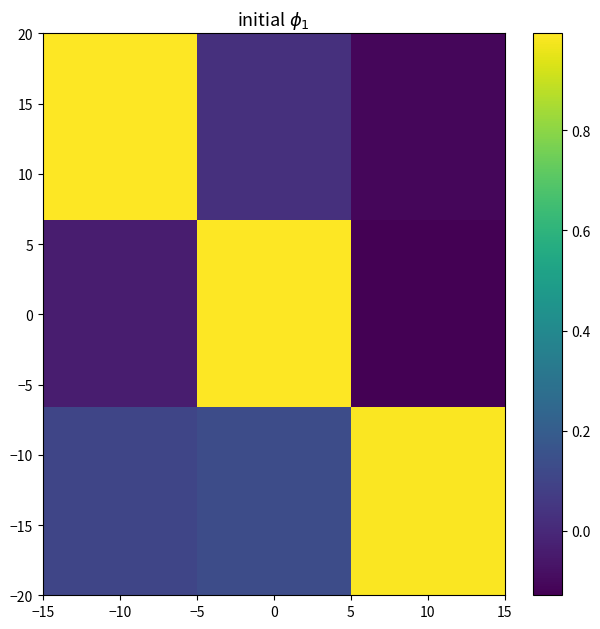

Which label corresponds to the largest value in the chart?

−10